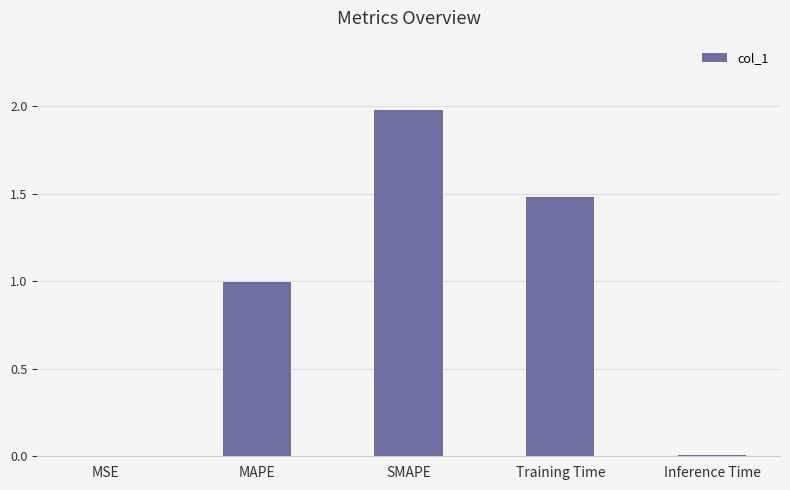

The value at MAPE is 0.6. True or false?

False